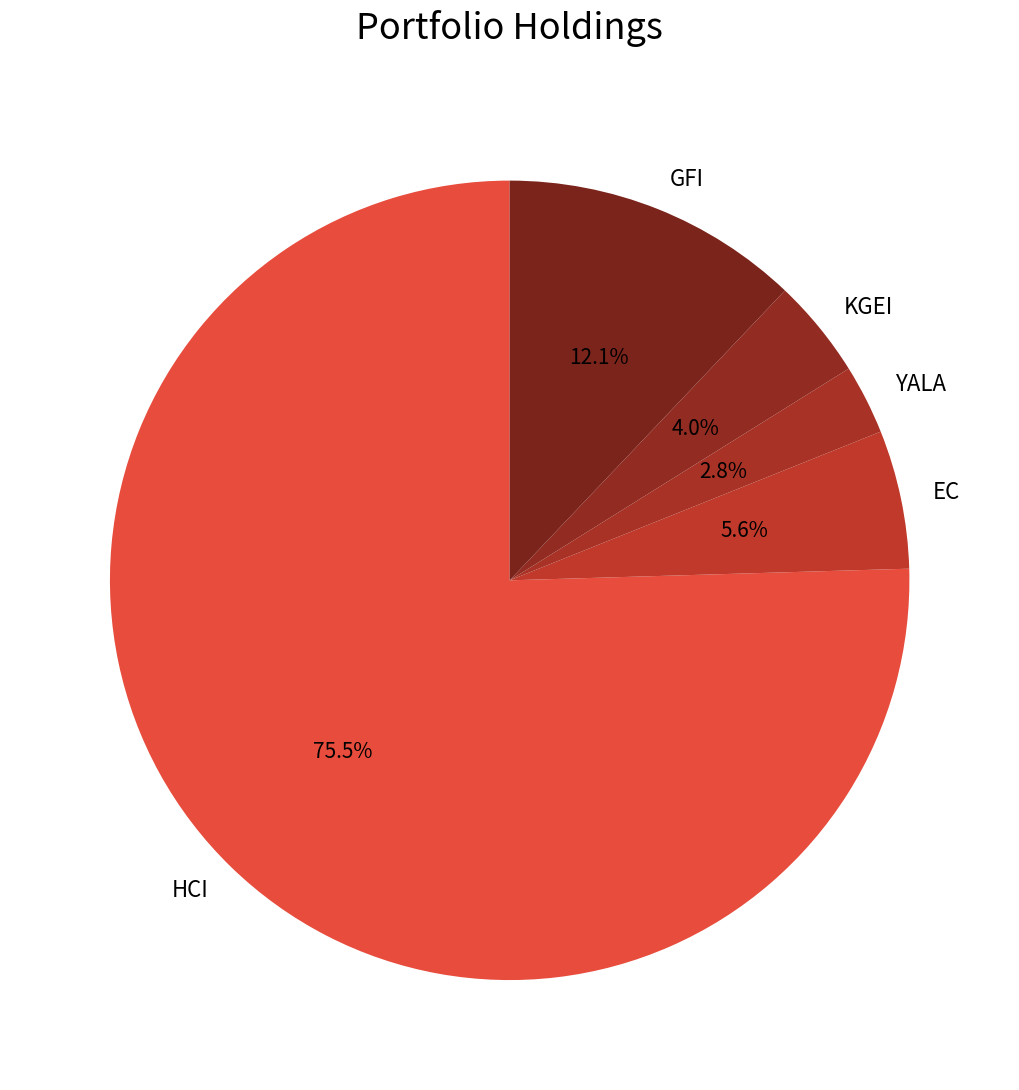

Is HCI the majority of the pie?

Yes